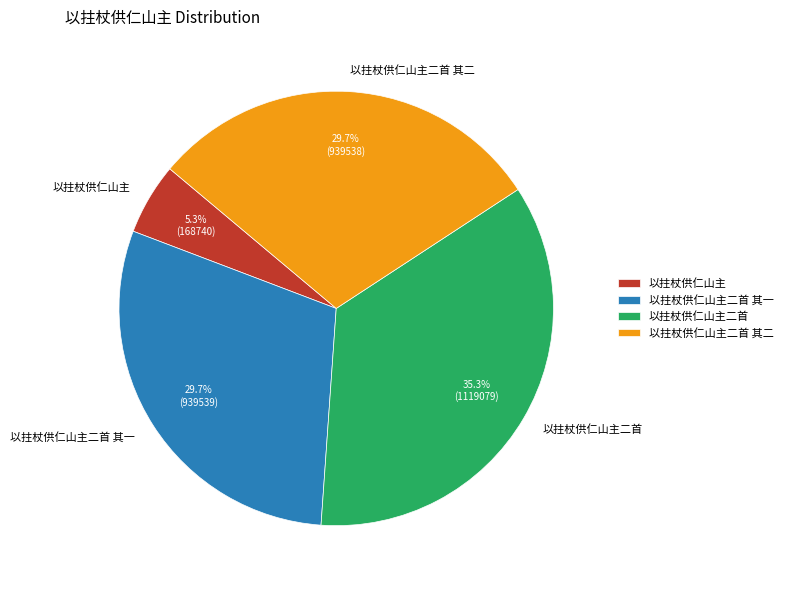

True or false: 以拄杖供仁山主二首 accounts for 35% of the total.

True